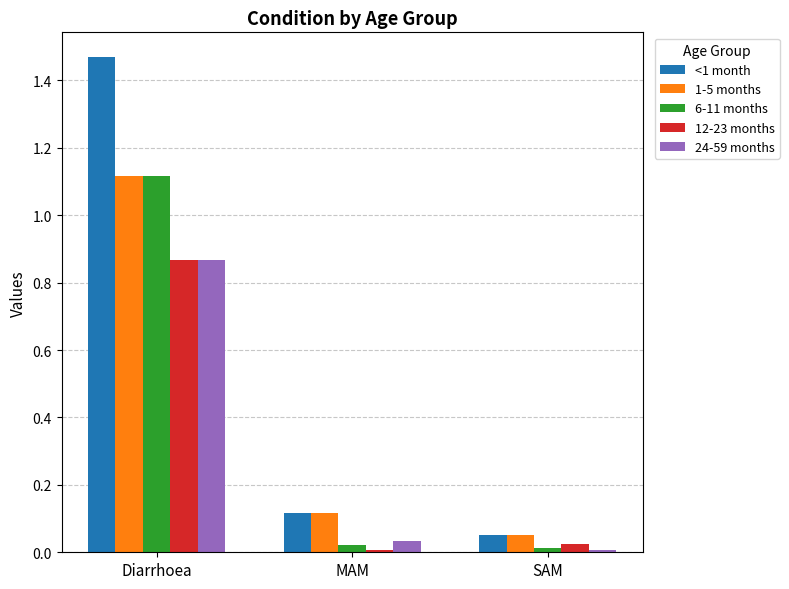

Which series has the largest range (max minus min)?

<1 month